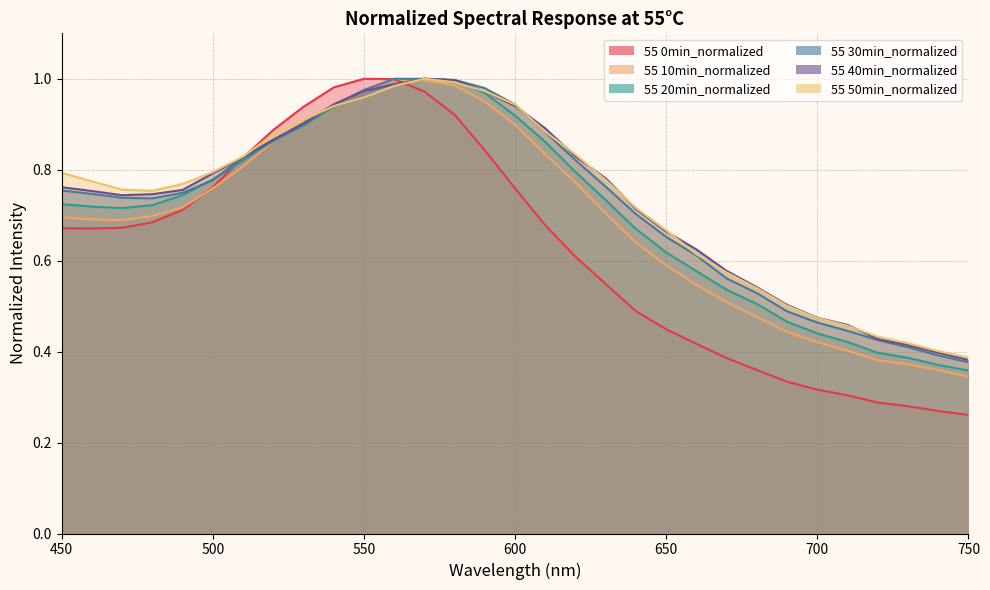

What is the average value of the 55 20min_normalized series?

0.7